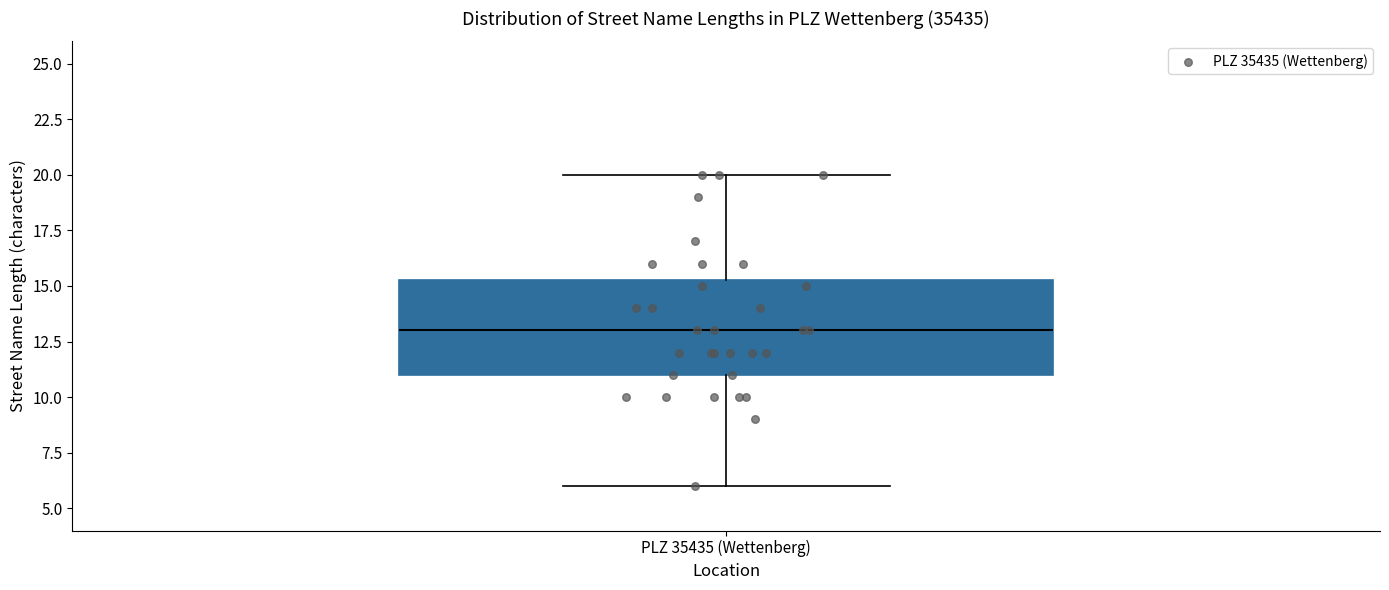

Where does the upper whisker of the box for PLZ 35435 (Wettenberg) end on the y-axis? The values are not printed on the chart, so give them approximately, as read against the axis.

20.0